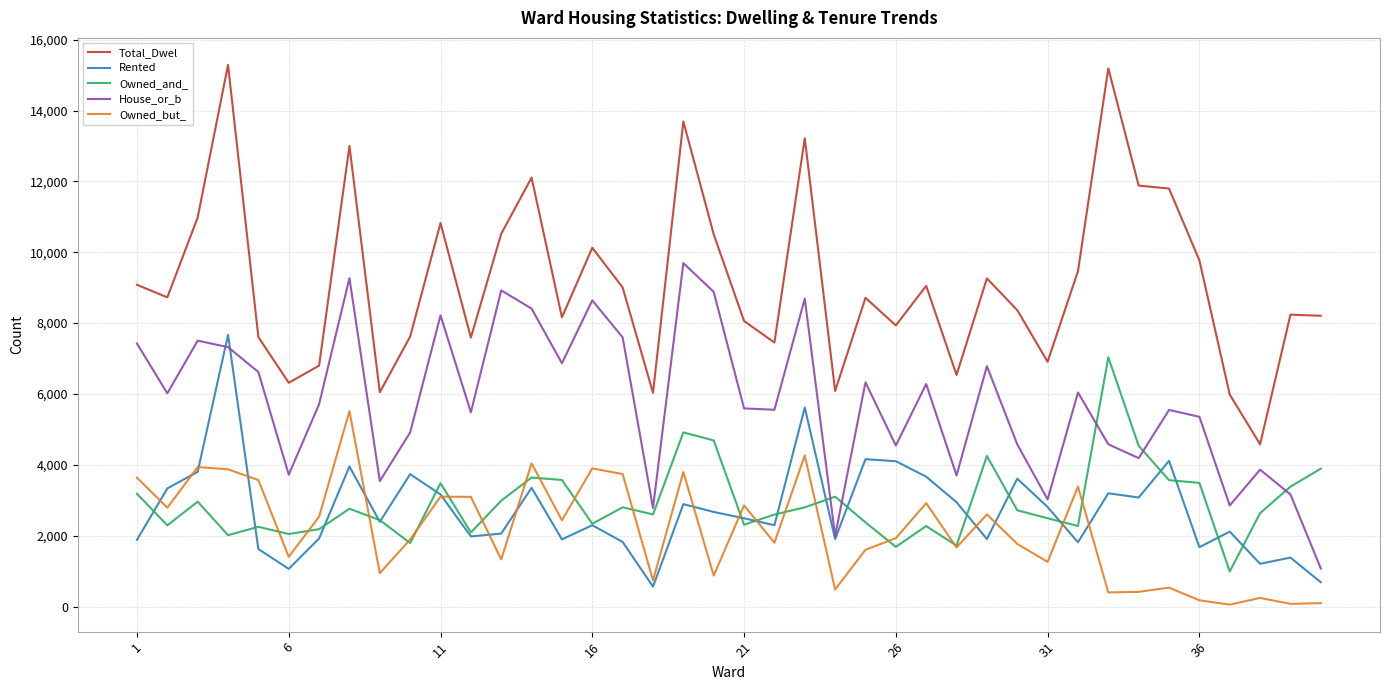

True or false: Total_Dwel and Owned_but_ cross at least once.

False